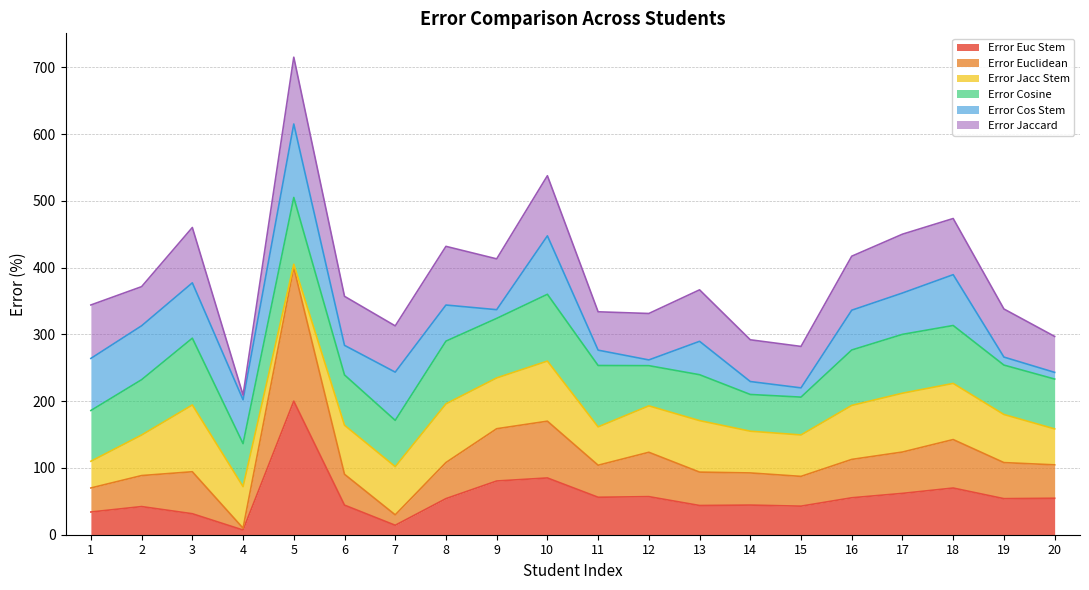

List the series in order of their peak value, lowest first.

Error Jacc Stem, Error Cosine, Error Jaccard, Error Cos Stem, Error Euclidean, Error Euc Stem